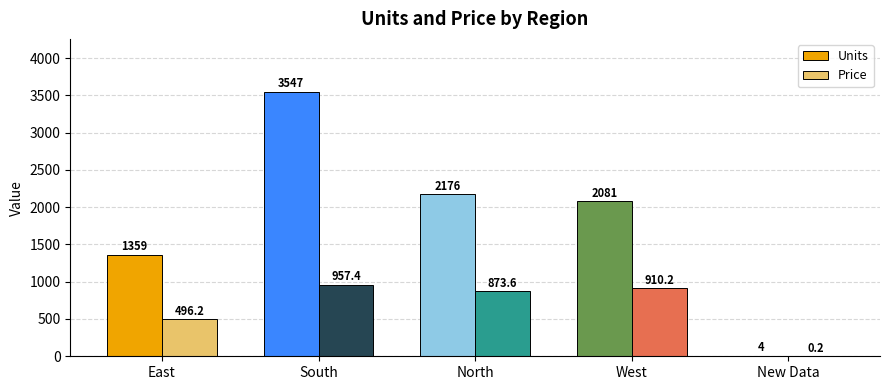

How many data points in Price are above 873?

3